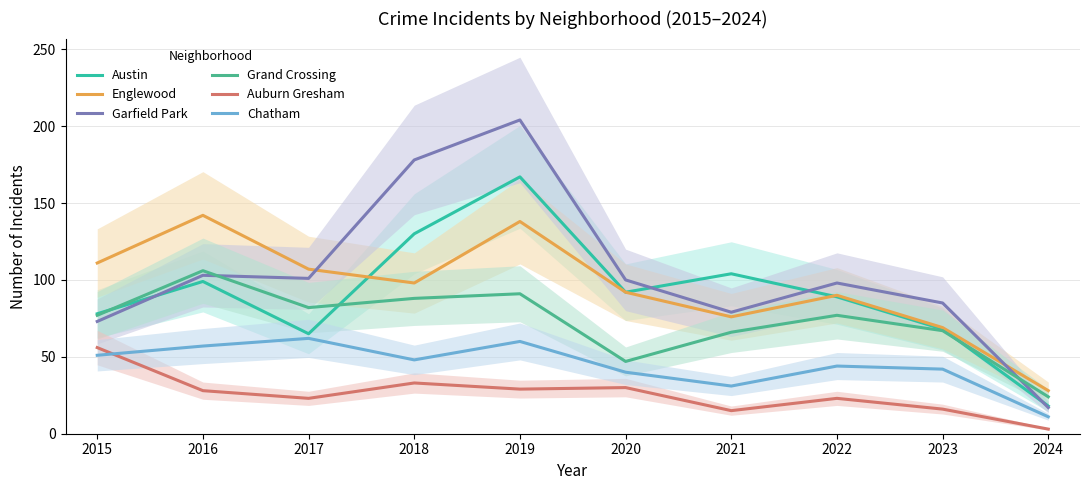

At which label does Grand Crossing reach its peak?

2016